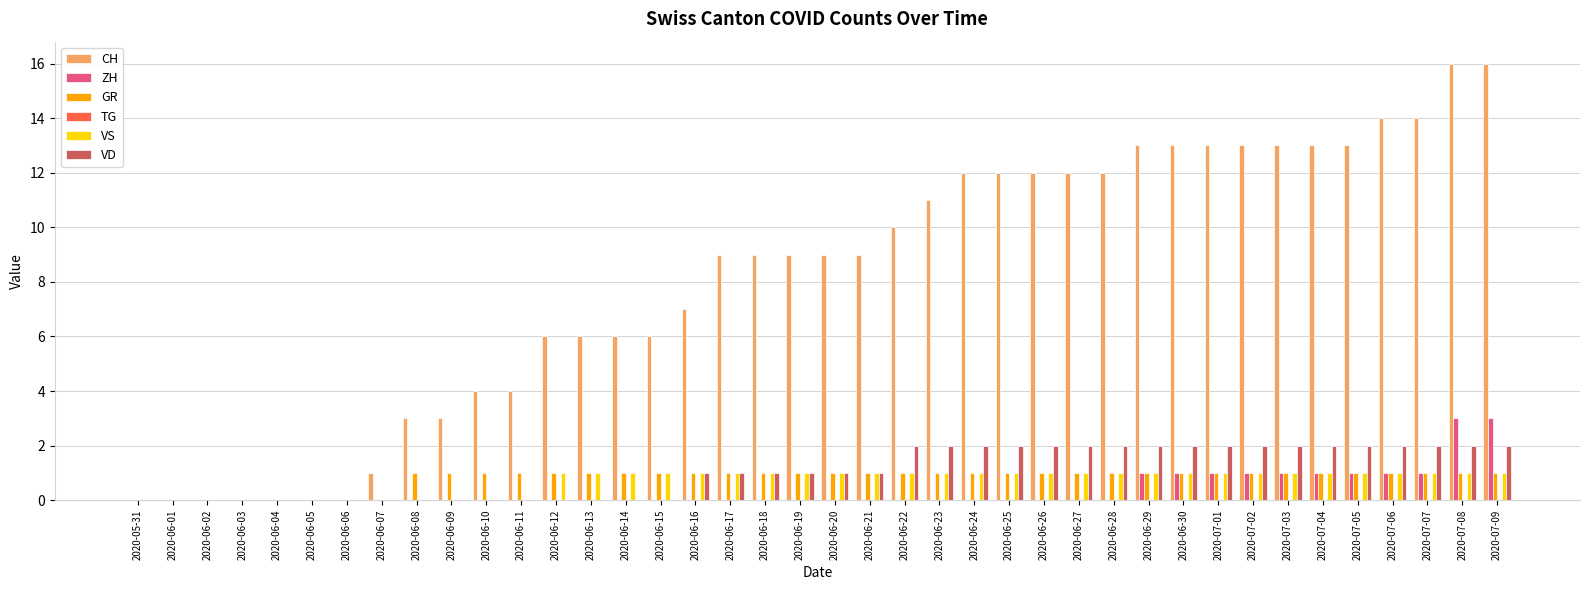

Which series has the largest range (max minus min)?

CH